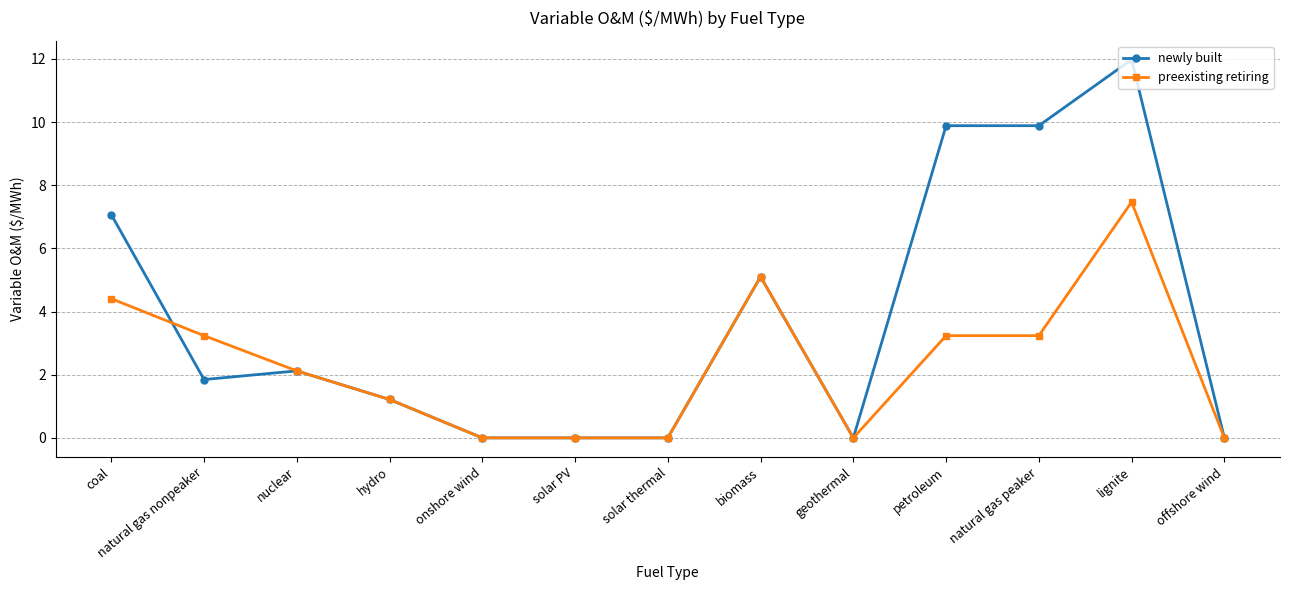

Where does the preexisting retiring series first go above 2?

coal